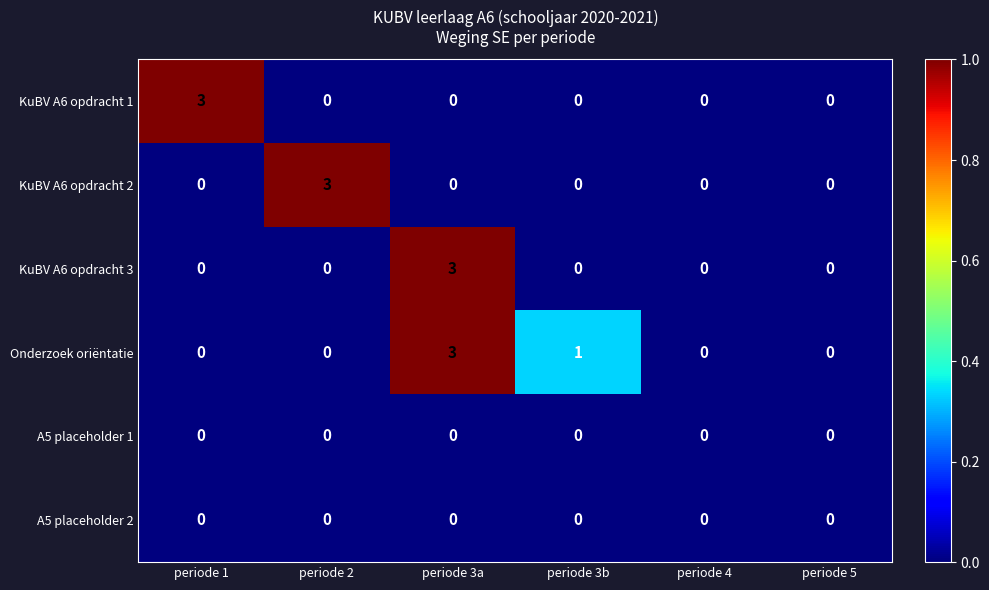

At which category is the sum across all series the highest?

periode 3a